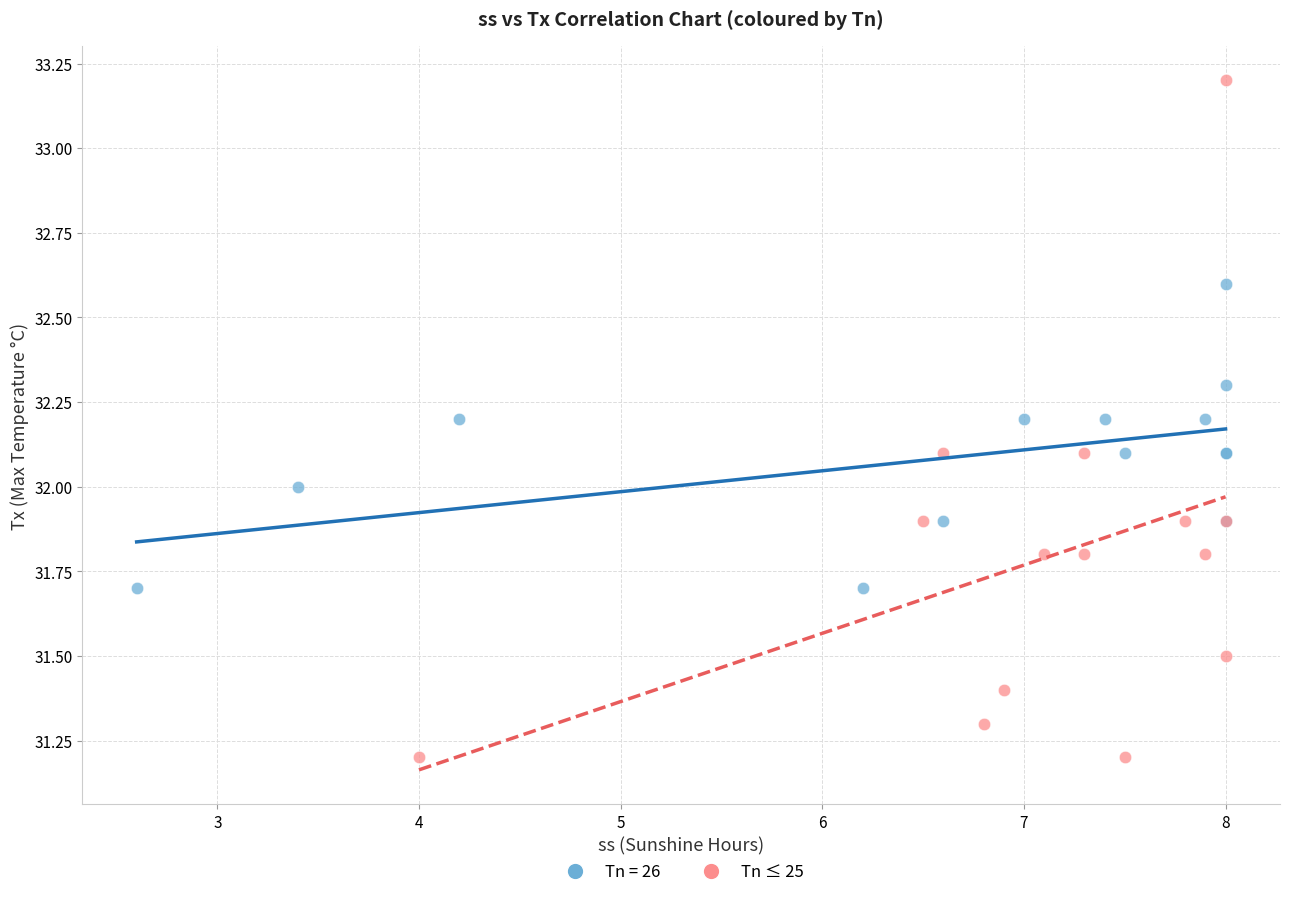

Which series reaches the minimum Y coordinate?

Tn ≤ 25